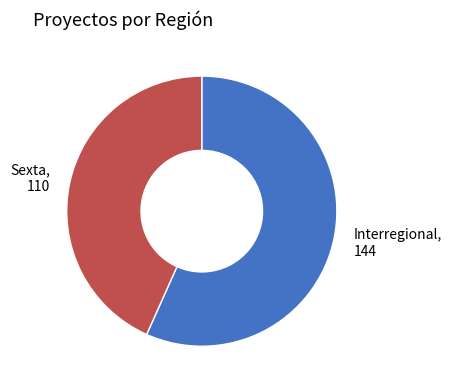

Which has a higher value, Sexta or Interregional?

Interregional